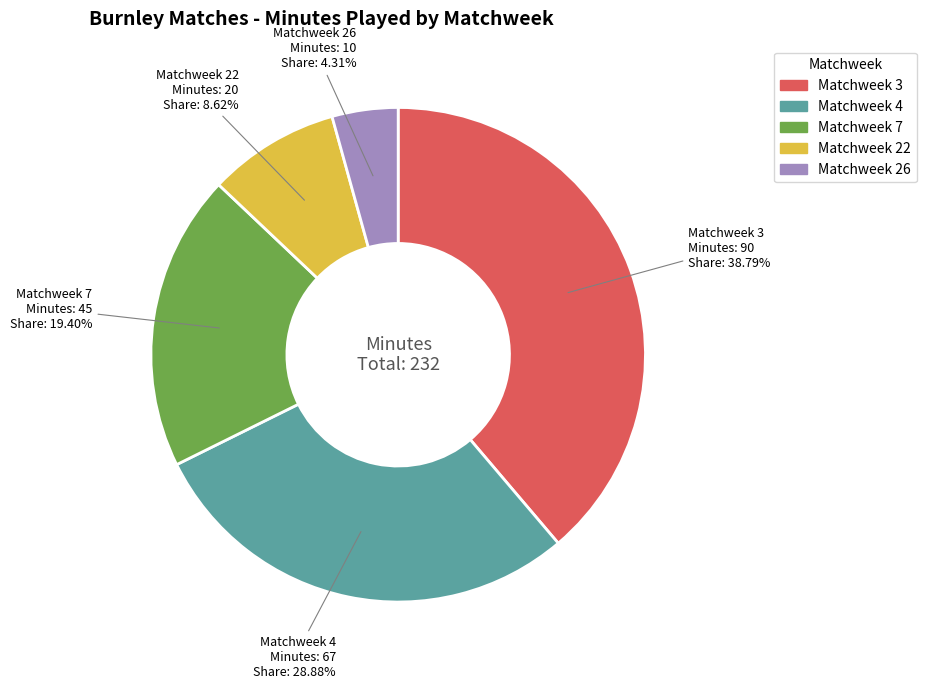

To the nearest percent, what is the combined percentage of Matchweek 26 and Matchweek 22?

13%